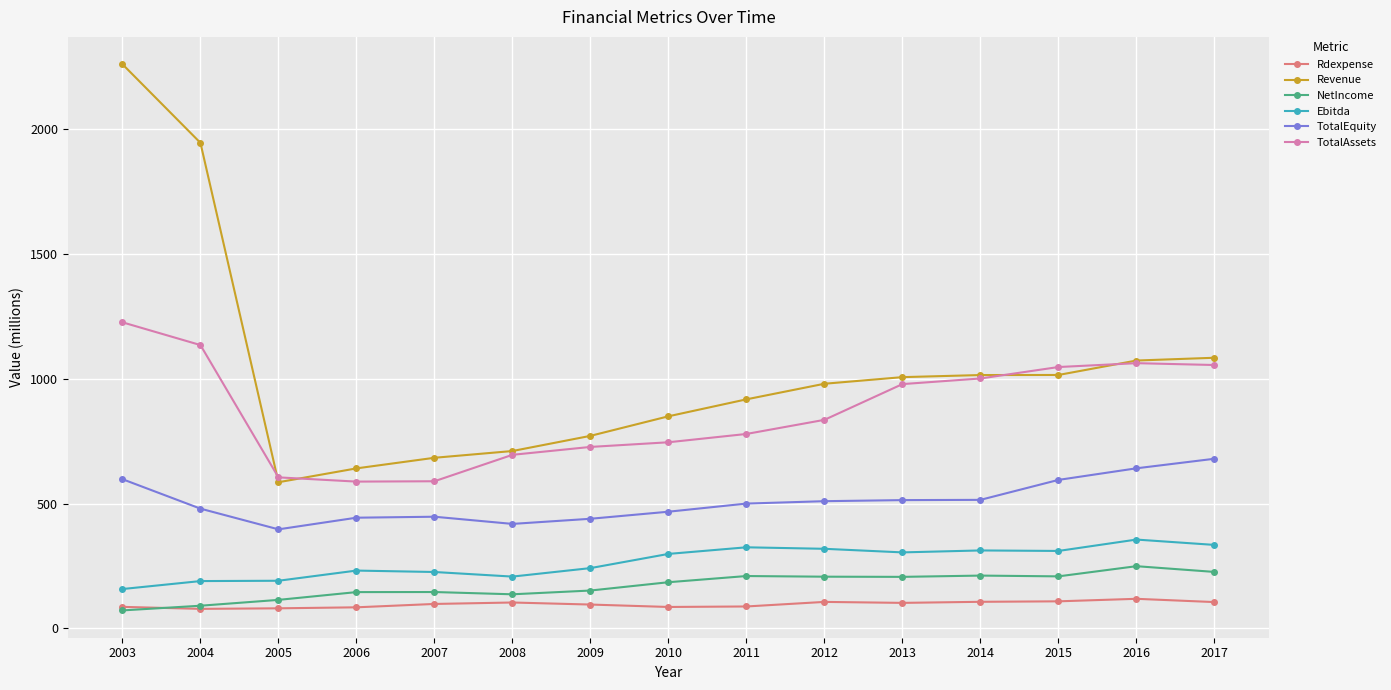

Is this an area chart (filled region under the line)?

No